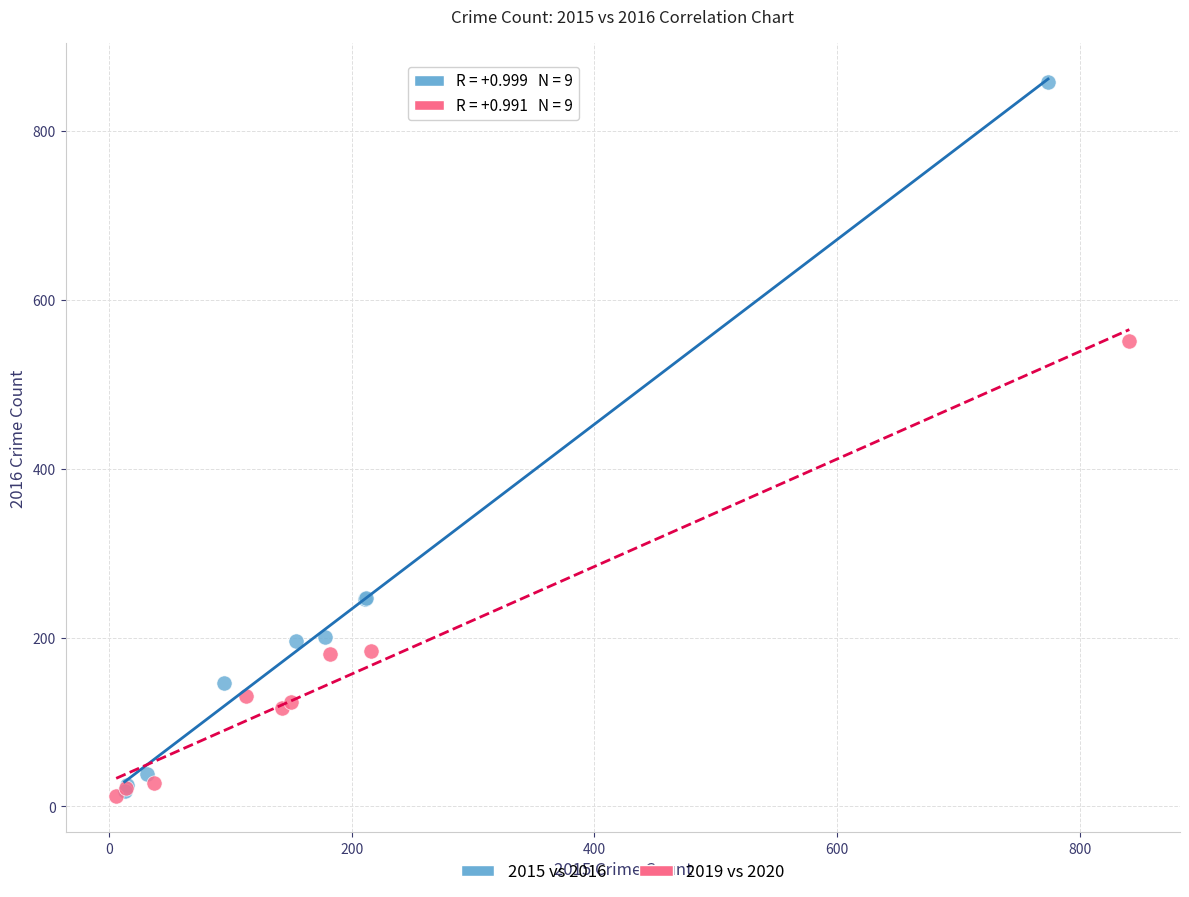

Which series has the widest spread of Y values?

2015 vs 2016